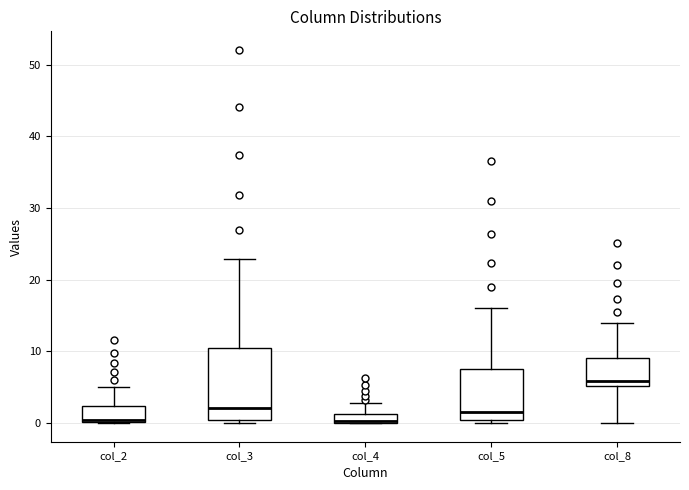

Which box is the tallest, from its lower edge to its upper edge?

col_3